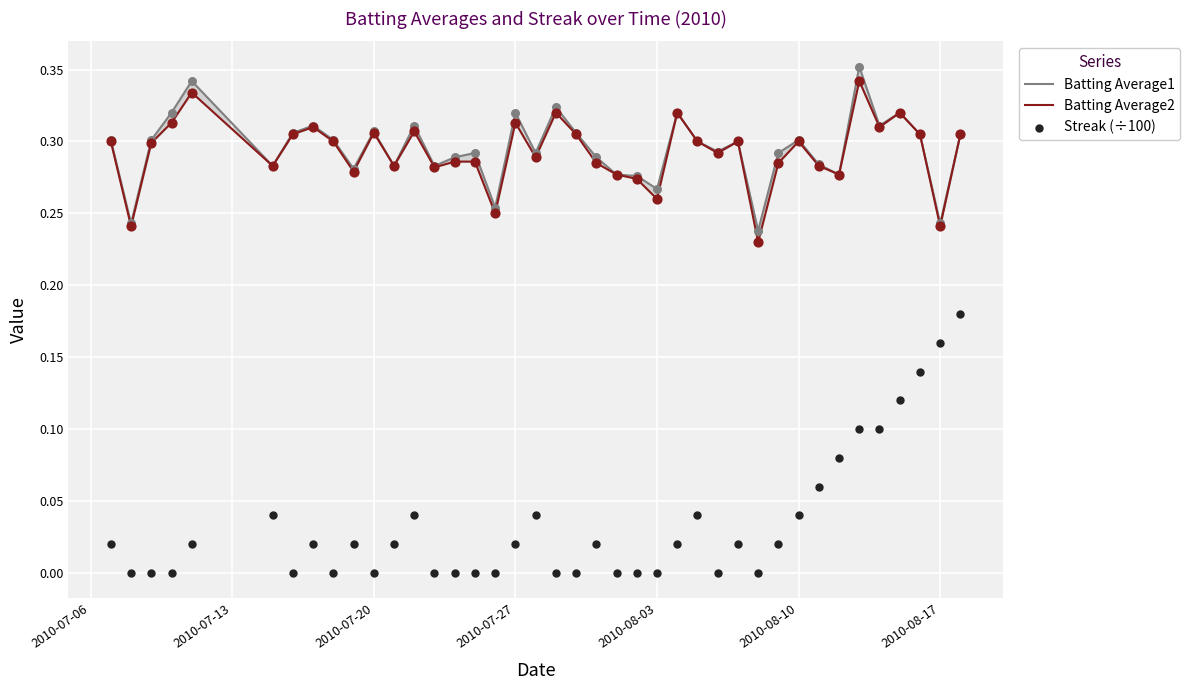

Which series has the largest Y range (max minus min)?

Streak (÷100)